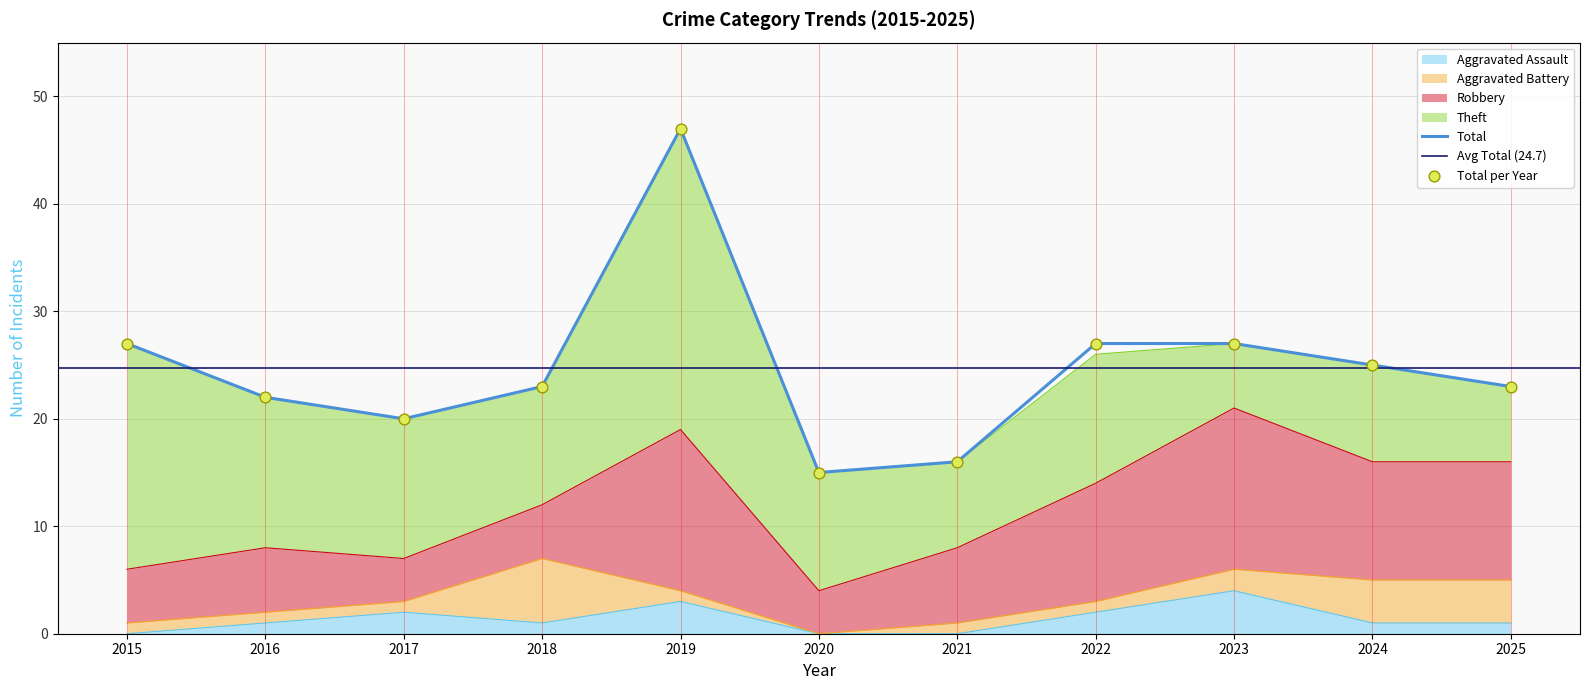

Is the value of Robbery at 2019 greater than the value of Aggravated Battery at 2016?

Yes